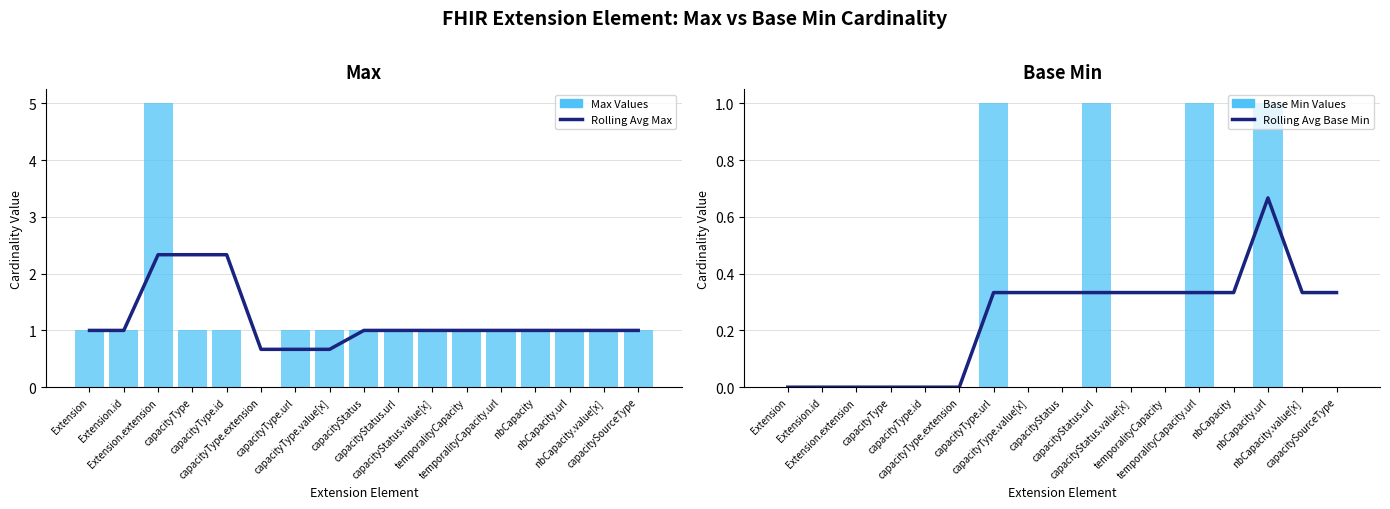

List the labels in order of Rolling Avg Max value, largest first.

Extension.extension, capacityType, capacityType.id, Extension, Extension.id, capacityStatus, capacityStatus.url, capacityStatus.value[x], temporalityCapacity, temporalityCapacity.url, nbCapacity, nbCapacity.url, nbCapacity.value[x], capacitySourceType, capacityType.extension, capacityType.url, capacityType.value[x]